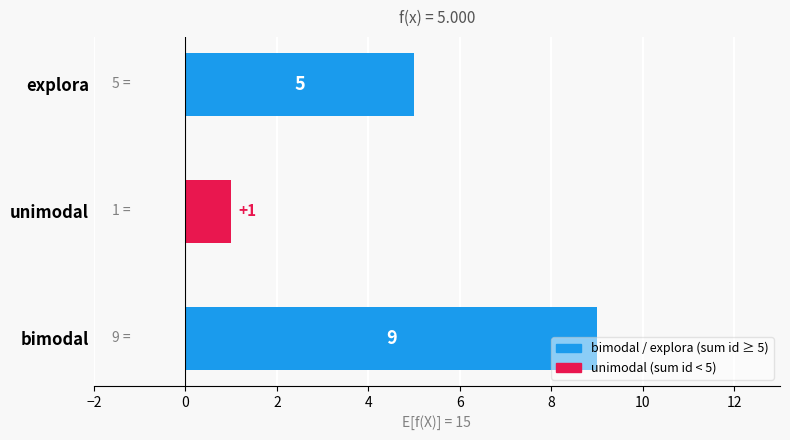

Is it true that the value at unimodal is 2?

False